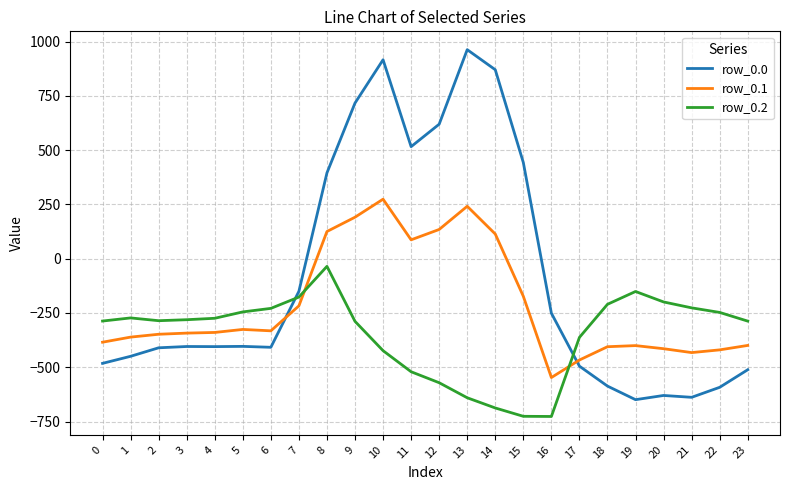

What is the average value of the row_0.1 series?

-214.3